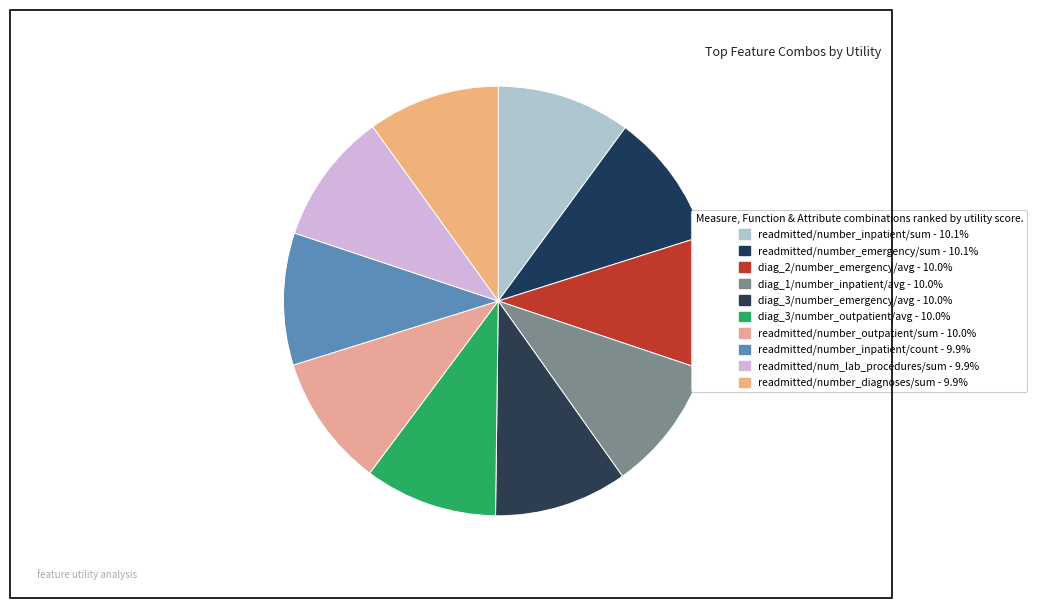

What percentage is the readmitted/num_lab_procedures/sum slice, to the nearest percent?

10%